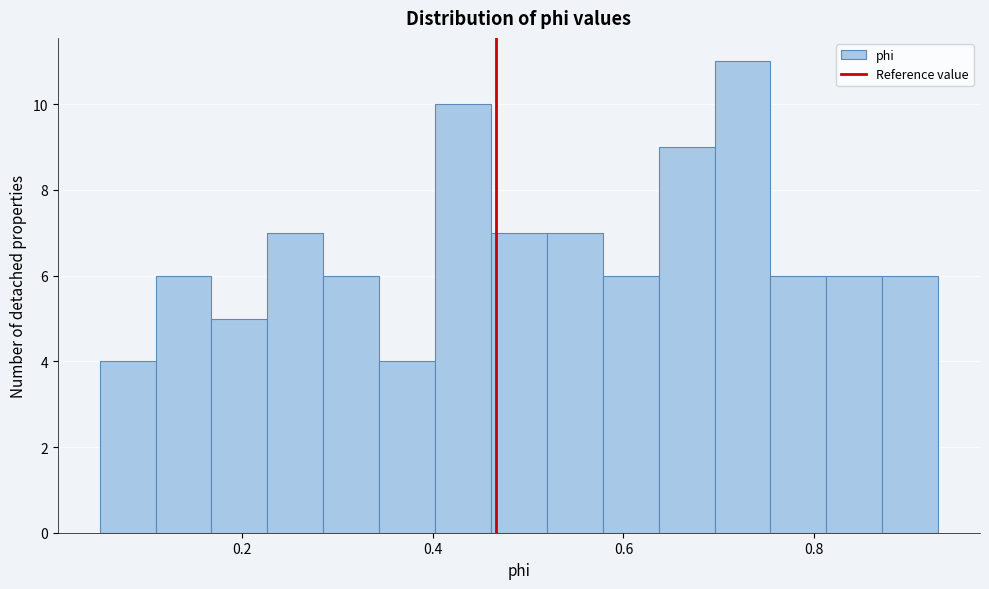

Around what value on the x-axis is the tallest bar? Give the approximate position of its centre, as read against the axis.

0.72